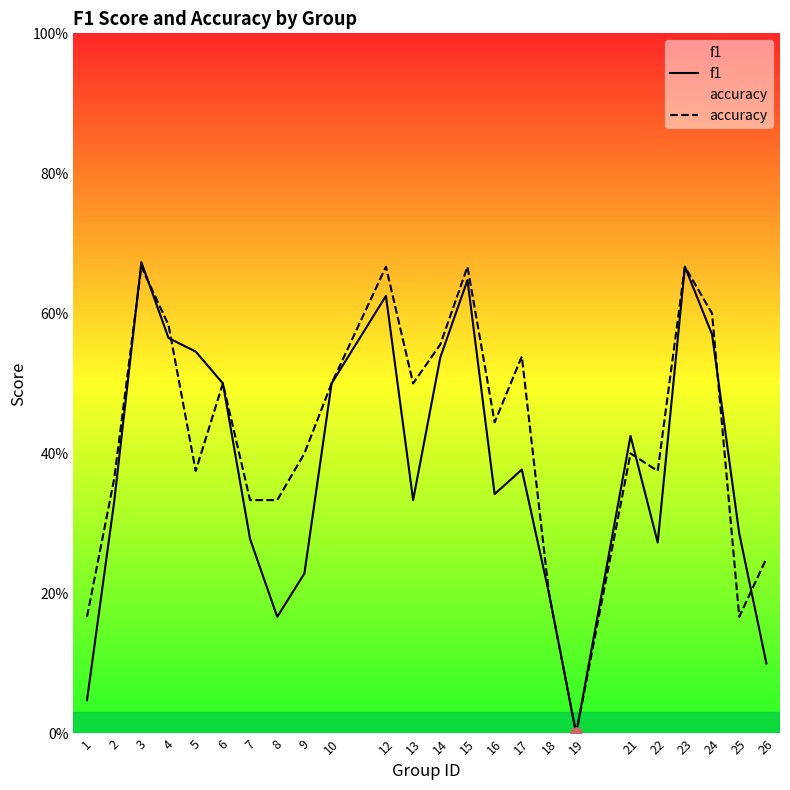

How many lines are shown in the chart?

2